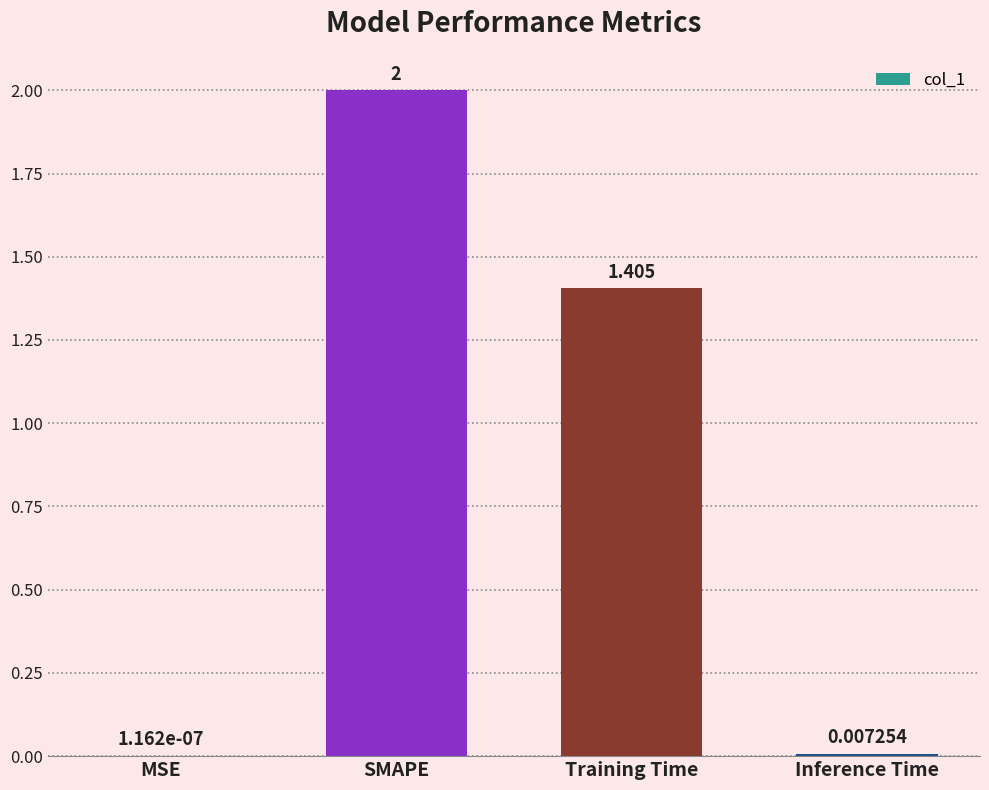

At which label is the value closest to 1?

Training Time